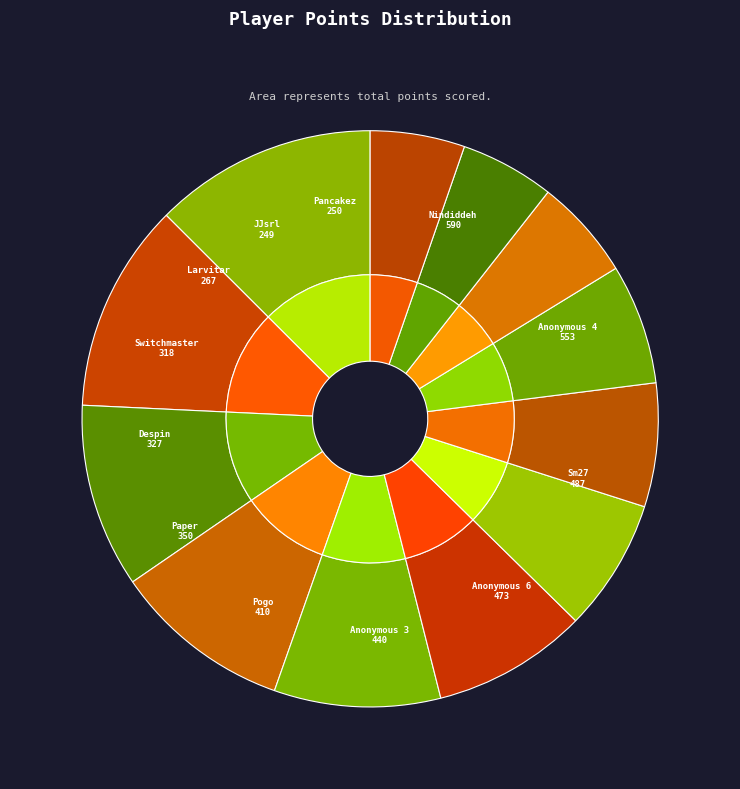

What percentage do Paper and Anonymous 6 together represent?

17.5%